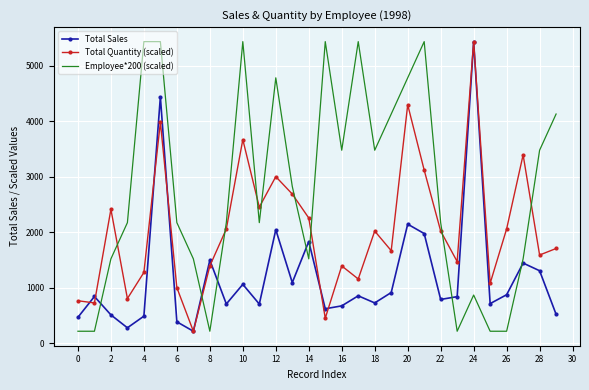

How many distinct data groups are displayed?

3